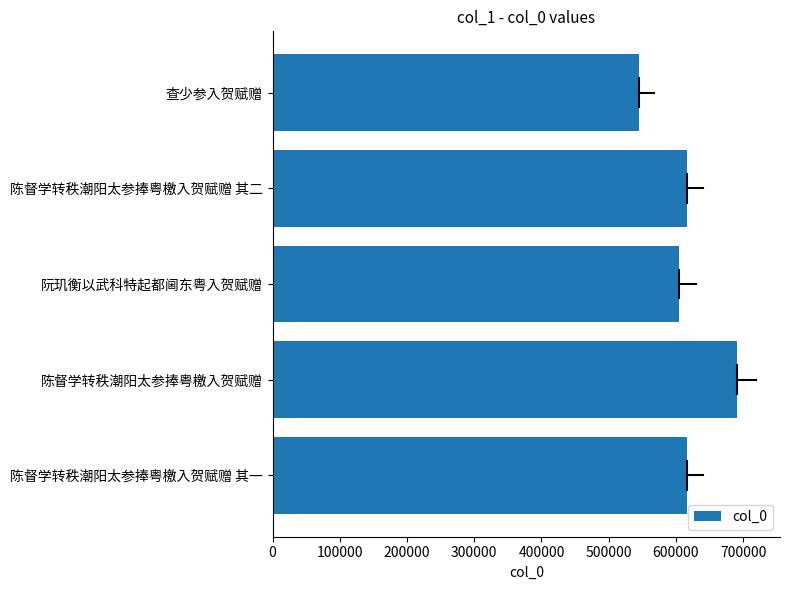

Which has a higher value, 查少参入贺赋赠 or 阮玑衡以武科特起都阃东粤入贺赋赠?

阮玑衡以武科特起都阃东粤入贺赋赠